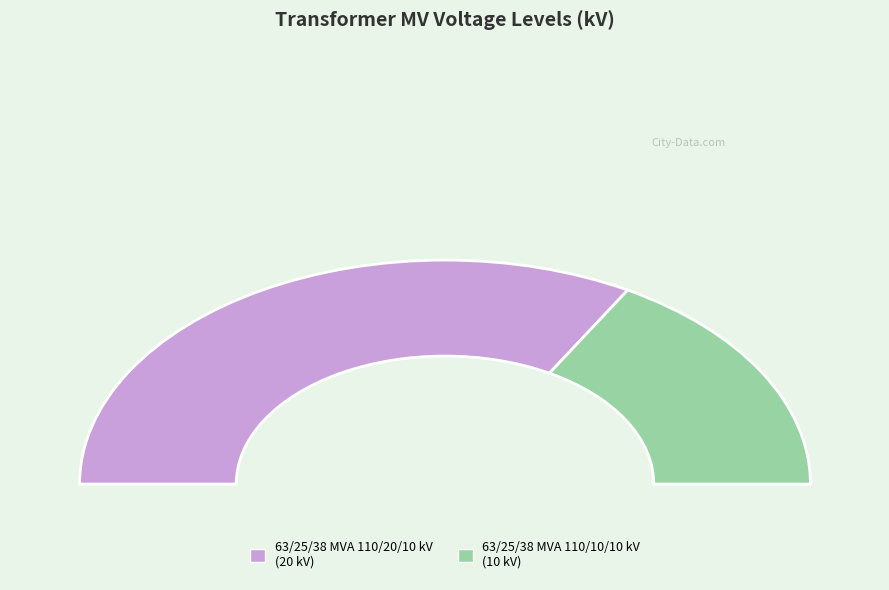

What is the majority slice?

63/25/38 MVA 110/20/10 kV